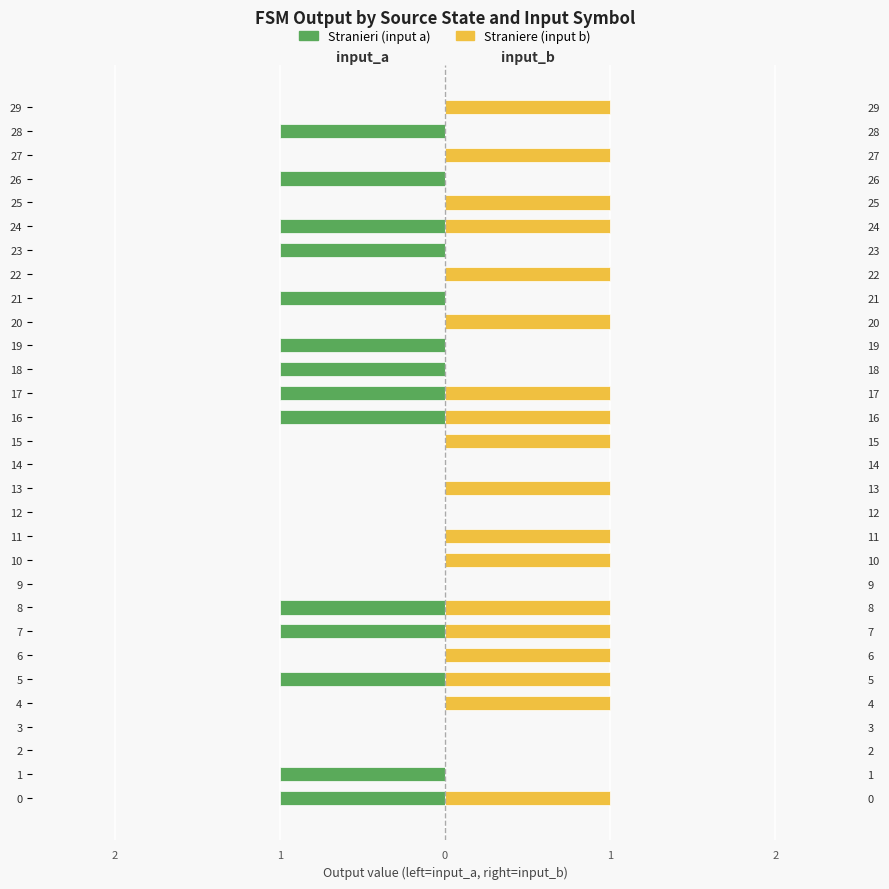

How many bars are there in total?

60